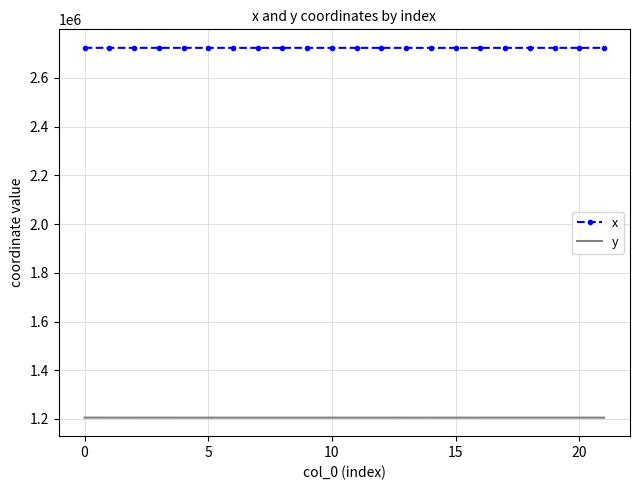

List the series in order of their overall mean, highest first.

x, y